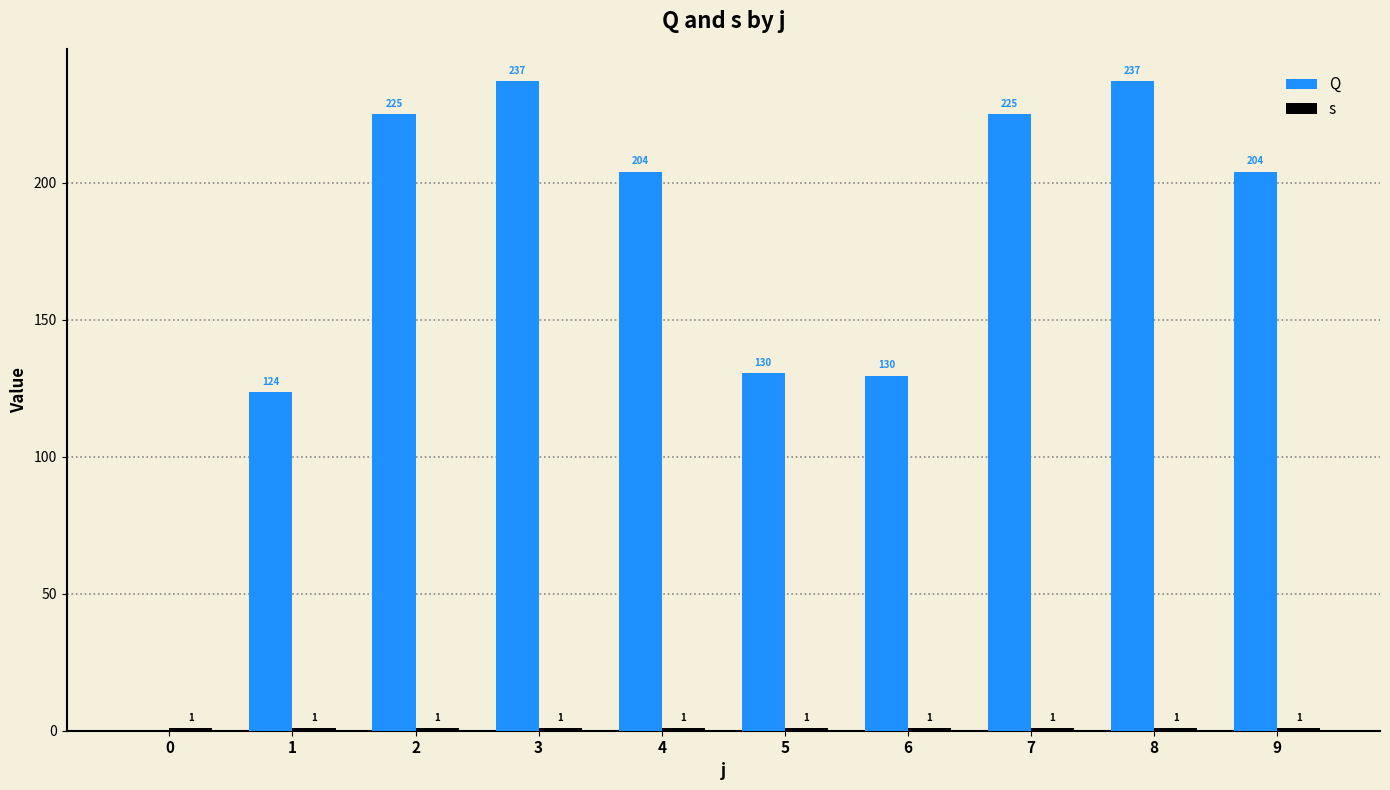

Reading right to left, transcribe all the data shown in this chart.

Q: 9=204.0	8=237.0	7=225.0	6=129.5	5=130.5	4=204.0	3=237.0	2=225.0	1=123.5	0=0.0
s: 9=1.0	8=1.0	7=1.0	6=1.0	5=1.0	4=1.0	3=1.0	2=1.0	1=1.0	0=1.0